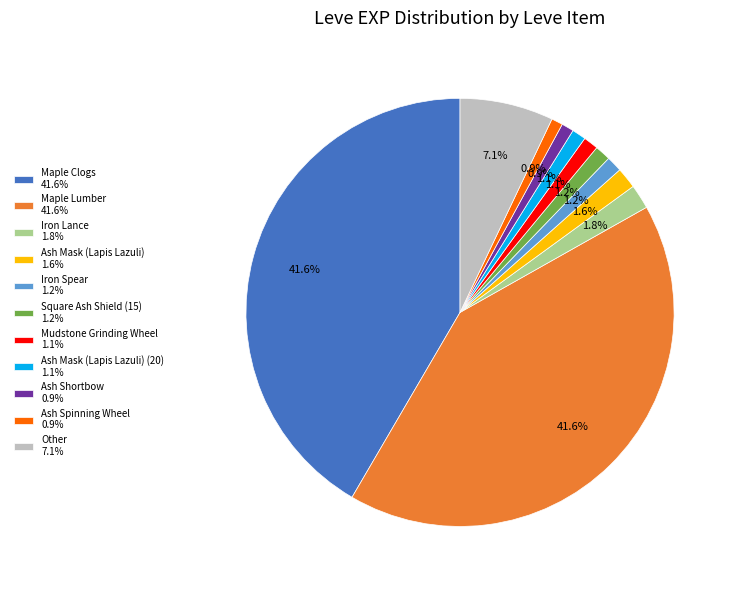

How many segments does this pie chart have?

11